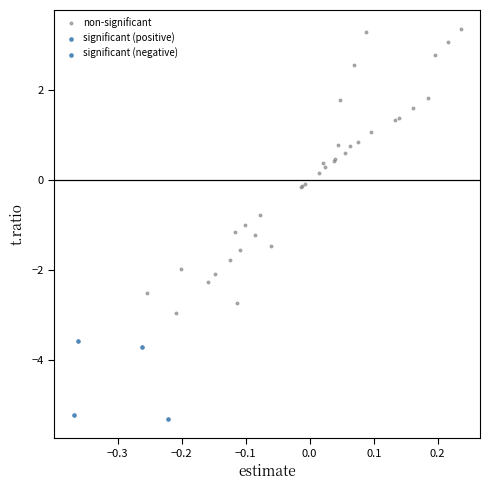

Which series reaches the minimum Y coordinate?

significant (negative)